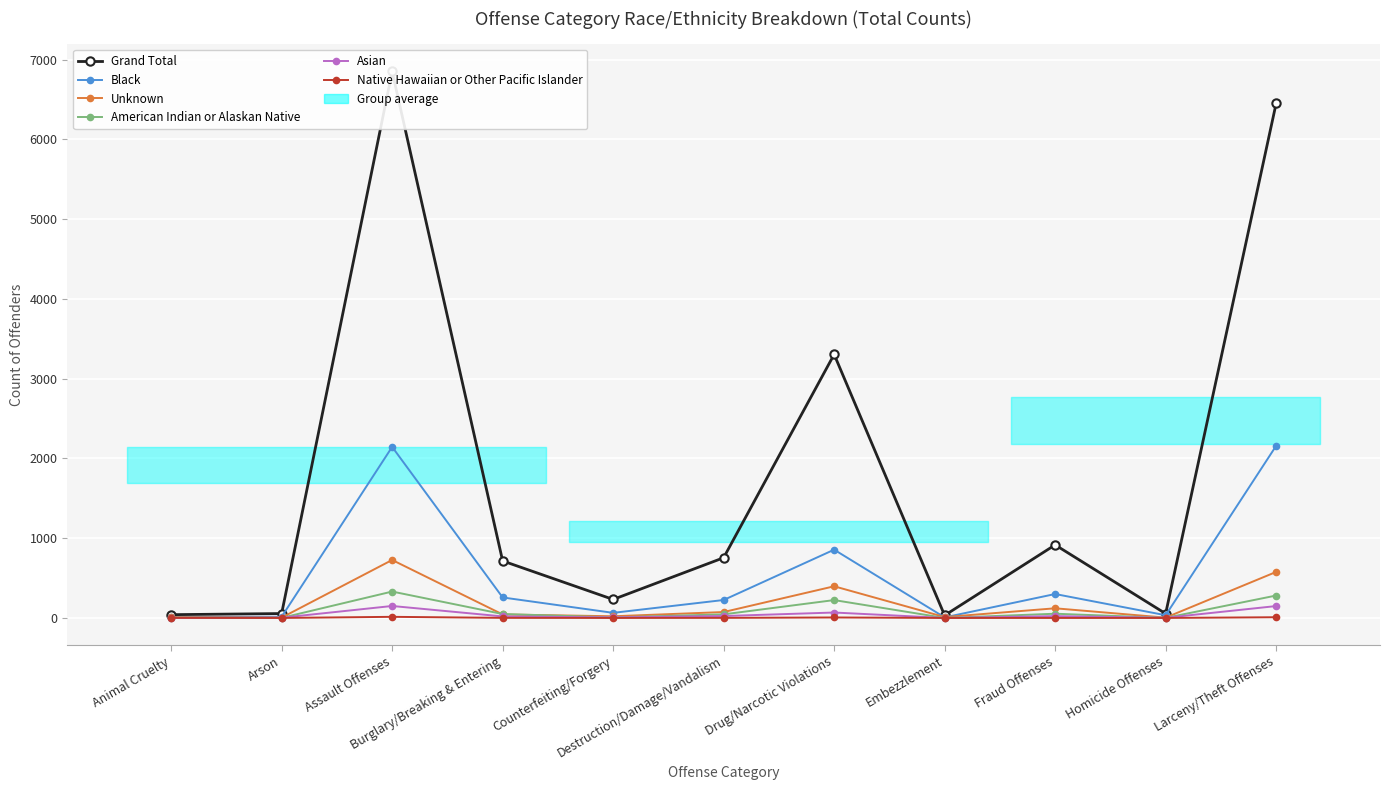

What is the sum of all Black values?

6071